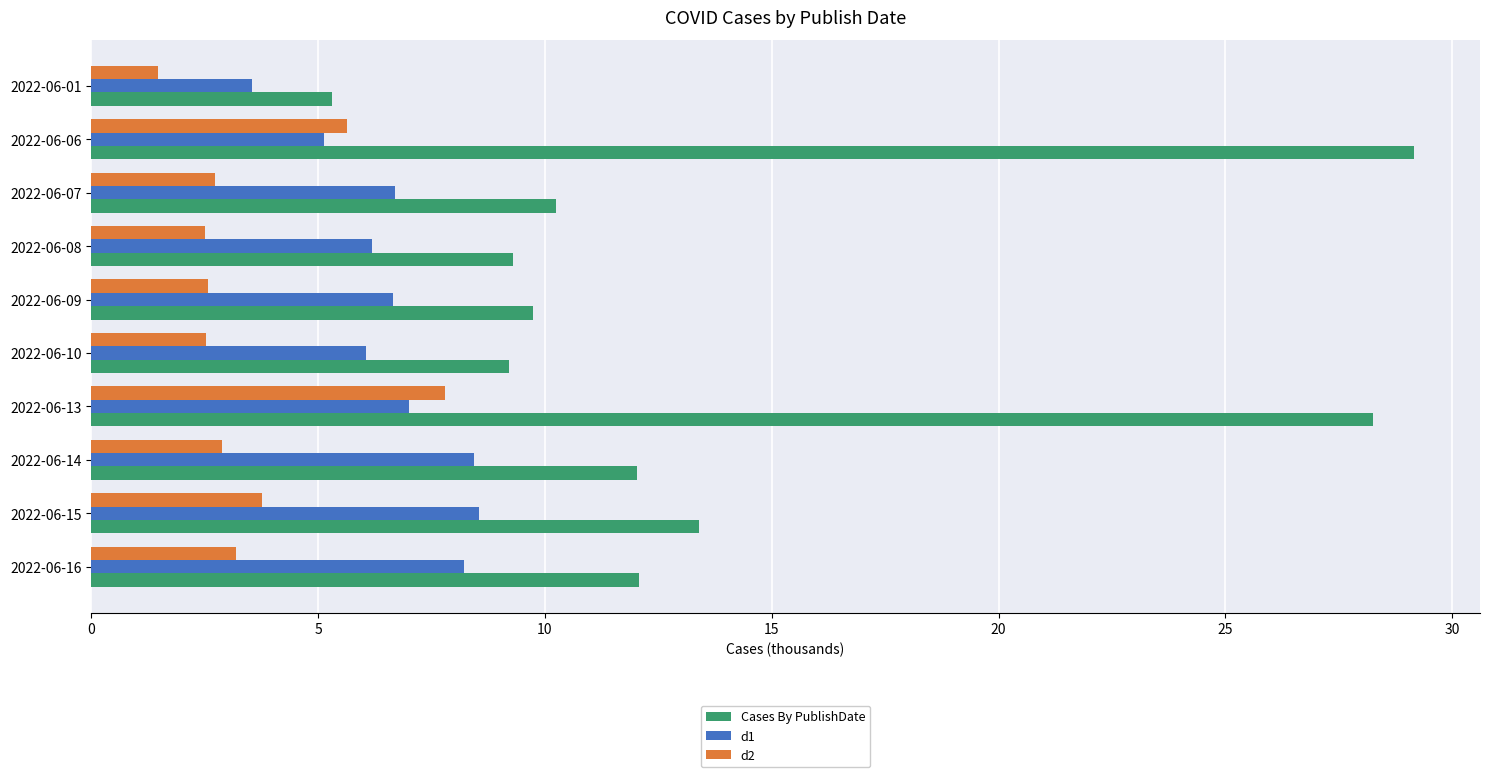

At which category does the chart reach its peak across all series?

2022-06-06